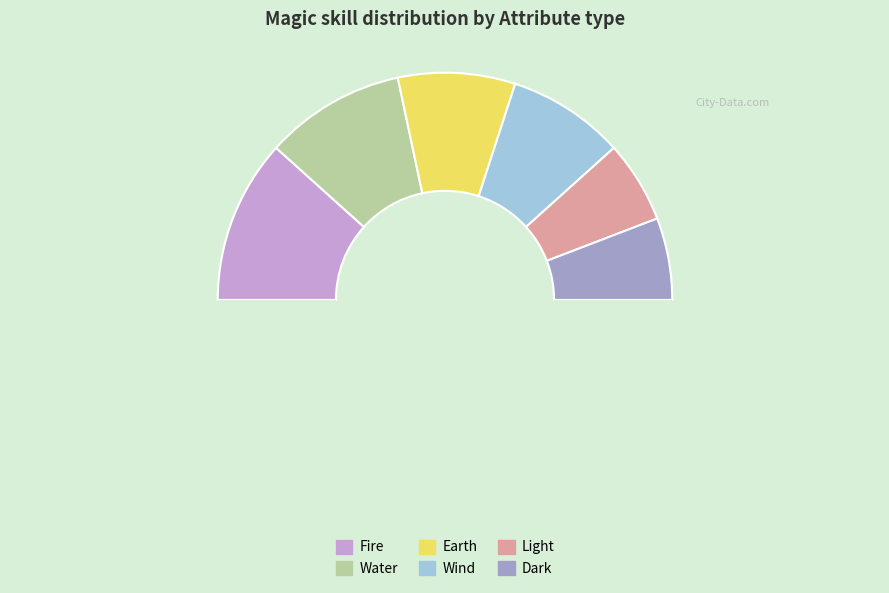

What is the smallest slice in the pie chart?

Light